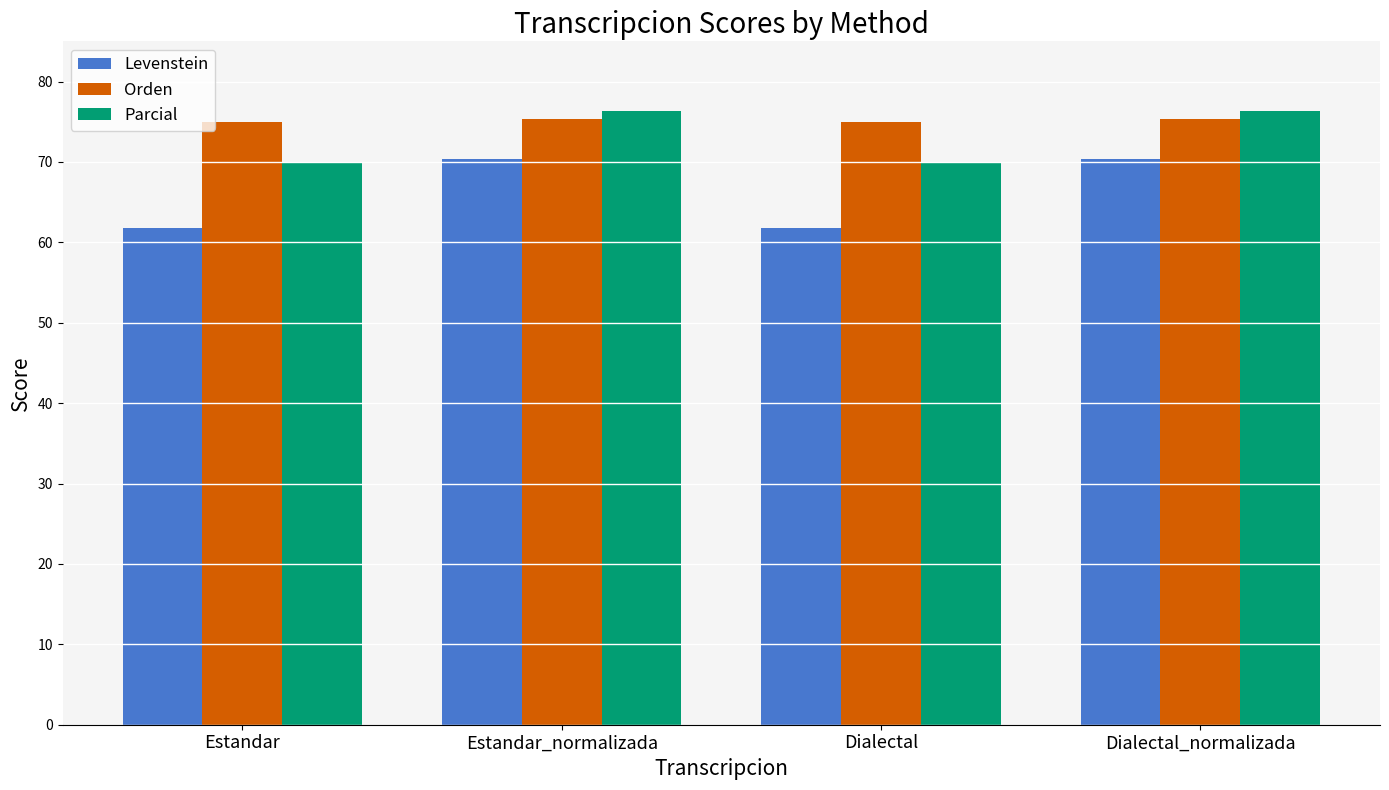

Reading left to right, transcribe all the data shown in this chart.

Levenstein: Estandar=61.8	Estandar_normalizada=70.4	Dialectal=61.8	Dialectal_normalizada=70.4
Orden: Estandar=75.0	Estandar_normalizada=75.3	Dialectal=75.0	Dialectal_normalizada=75.3
Parcial: Estandar=70.0	Estandar_normalizada=76.3	Dialectal=70.0	Dialectal_normalizada=76.3